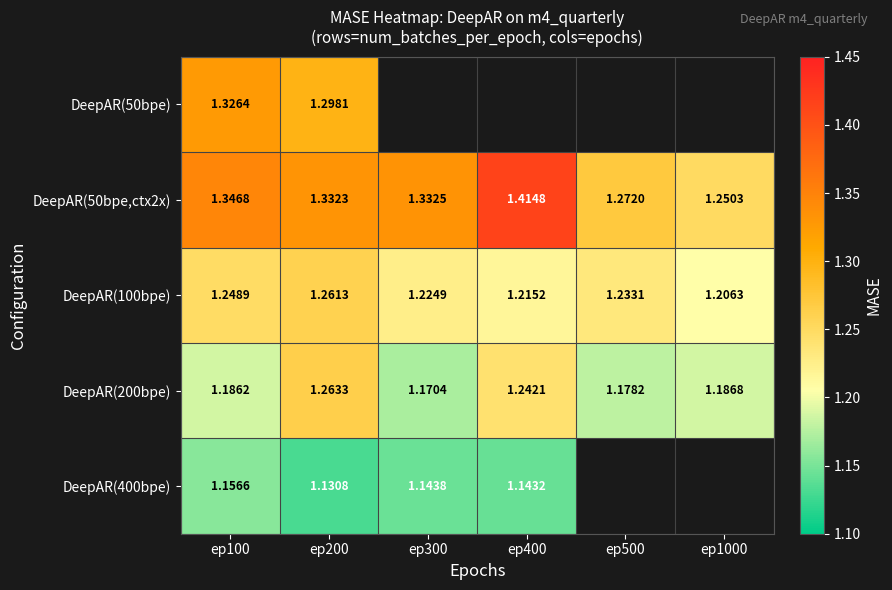

Where is DeepAR(100bpe) nearest to the value 1?

ep1000